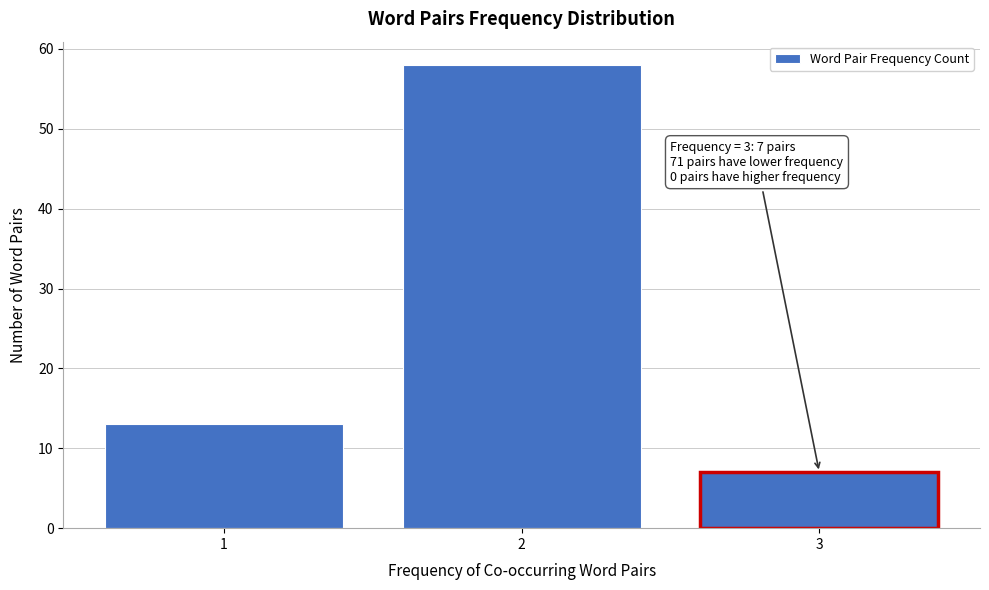

Reading left to right, transcribe all the data shown in this chart.

13	58	7